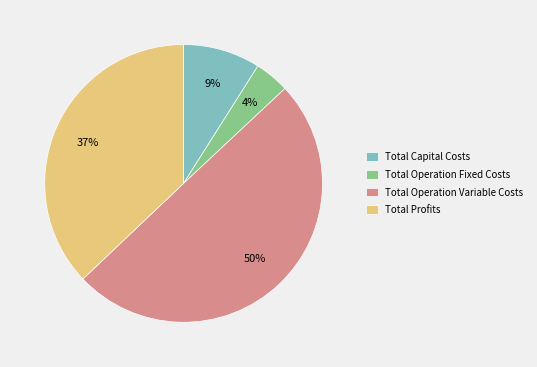

What percentage is the Total Operation Variable Costs slice, to the nearest percent?

50%